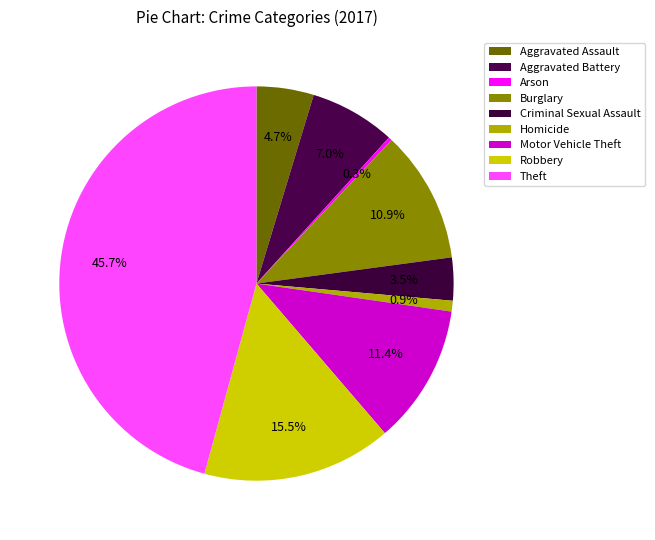

Count the number of slices in the pie.

9